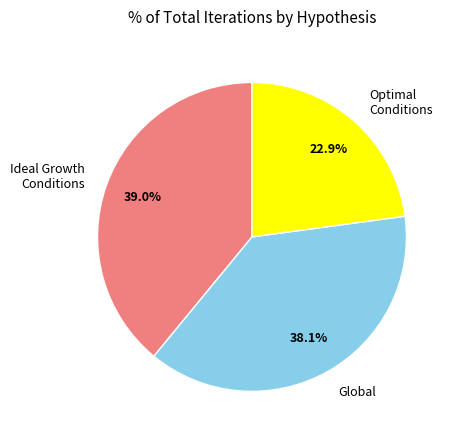

Does Global account for over 50% of the chart?

No